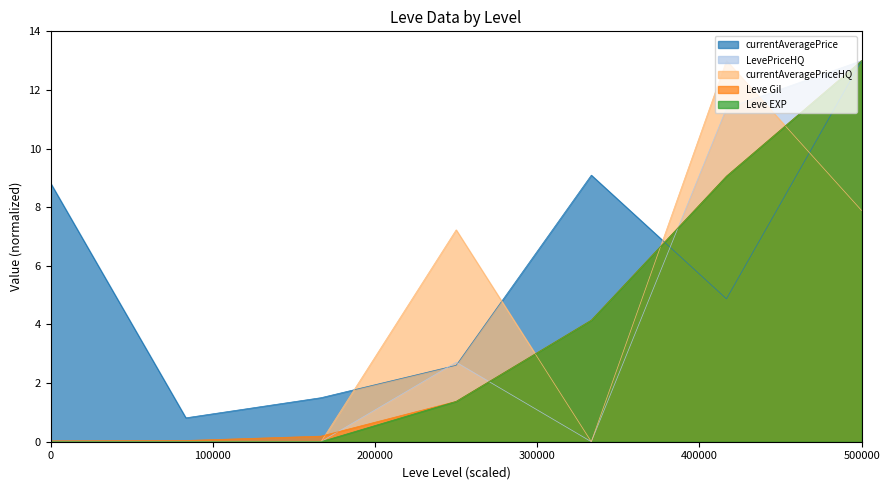

True or false: LevePriceHQ has a value of 17.8 at 500000.

False